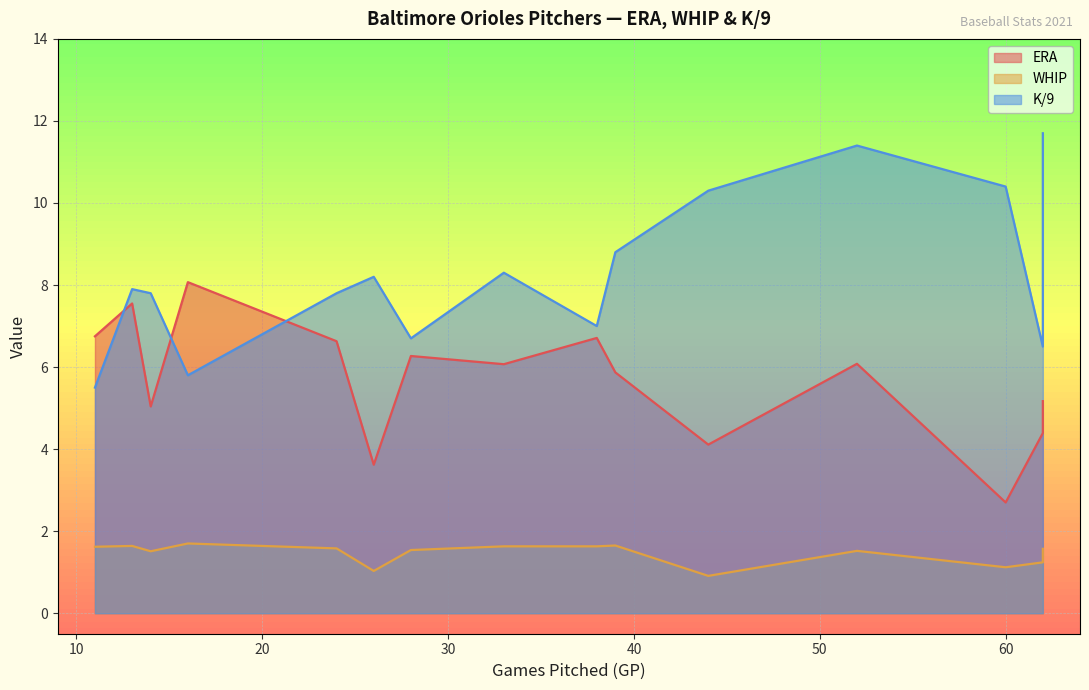

Reading right to left, transcribe all the data shown in this chart.

ERA: Alexander Wells=6.8	Cesar Valdez=5.9	Paul Fry=6.1	Dean Kremer=7.5	Tanner Scott=5.2	Spenser Watkins=8.1	Adam Plutko=6.7	Tyler Wells=4.1	Cole Sulser=2.7	Bruce Zimmermann=5.0	Dillon Tate=4.4	Keegan Akin=6.6	Jorge Lopez=6.1	Matt Harvey=6.3	John Means=3.6
WHIP: Alexander Wells=1.6	Cesar Valdez=1.6	Paul Fry=1.5	Dean Kremer=1.6	Tanner Scott=1.6	Spenser Watkins=1.7	Adam Plutko=1.6	Tyler Wells=0.9	Cole Sulser=1.1	Bruce Zimmermann=1.5	Dillon Tate=1.2	Keegan Akin=1.6	Jorge Lopez=1.6	Matt Harvey=1.5	John Means=1.0
K/9: Alexander Wells=5.5	Cesar Valdez=8.8	Paul Fry=11.4	Dean Kremer=7.9	Tanner Scott=11.7	Spenser Watkins=5.8	Adam Plutko=7.0	Tyler Wells=10.3	Cole Sulser=10.4	Bruce Zimmermann=7.8	Dillon Tate=6.5	Keegan Akin=7.8	Jorge Lopez=8.3	Matt Harvey=6.7	John Means=8.2